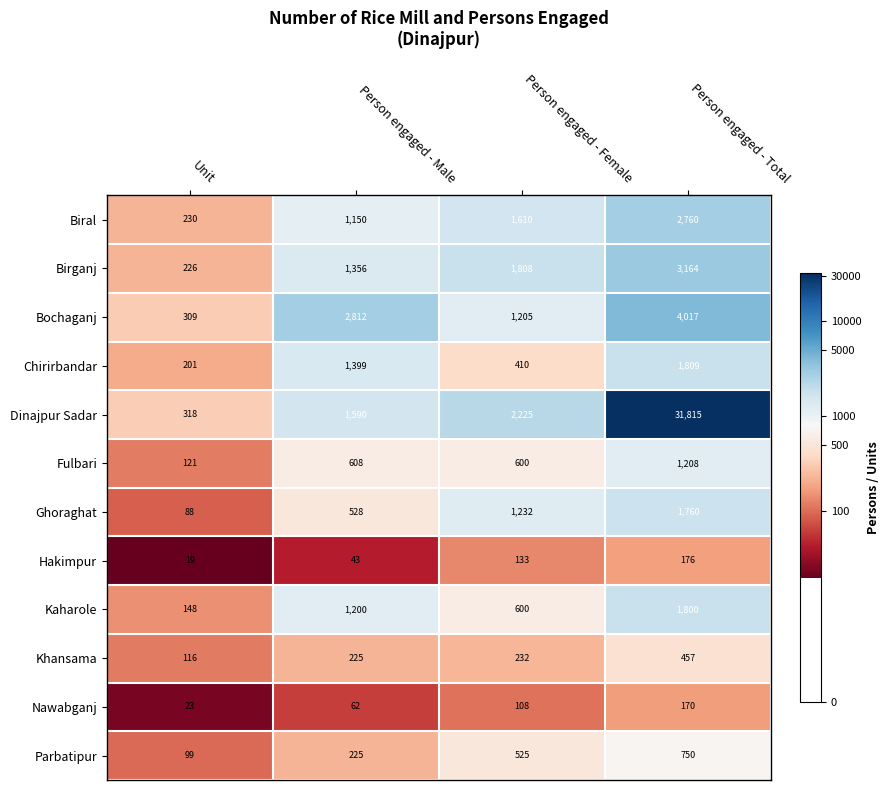

List the labels in order of Biral value, smallest first.

Unit, Person engaged - Male, Person engaged - Female, Person engaged - Total